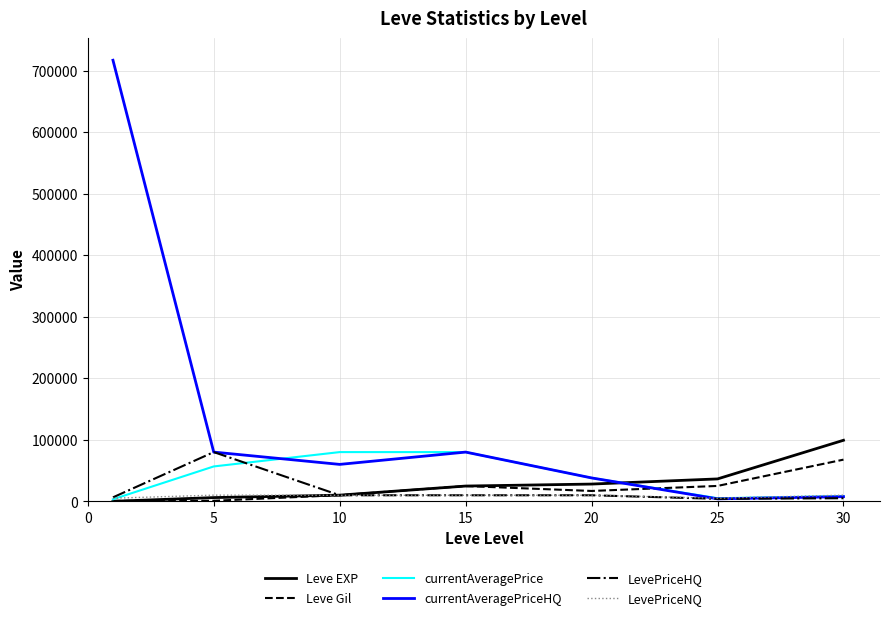

Which series has the largest total across all categories?

currentAveragePriceHQ